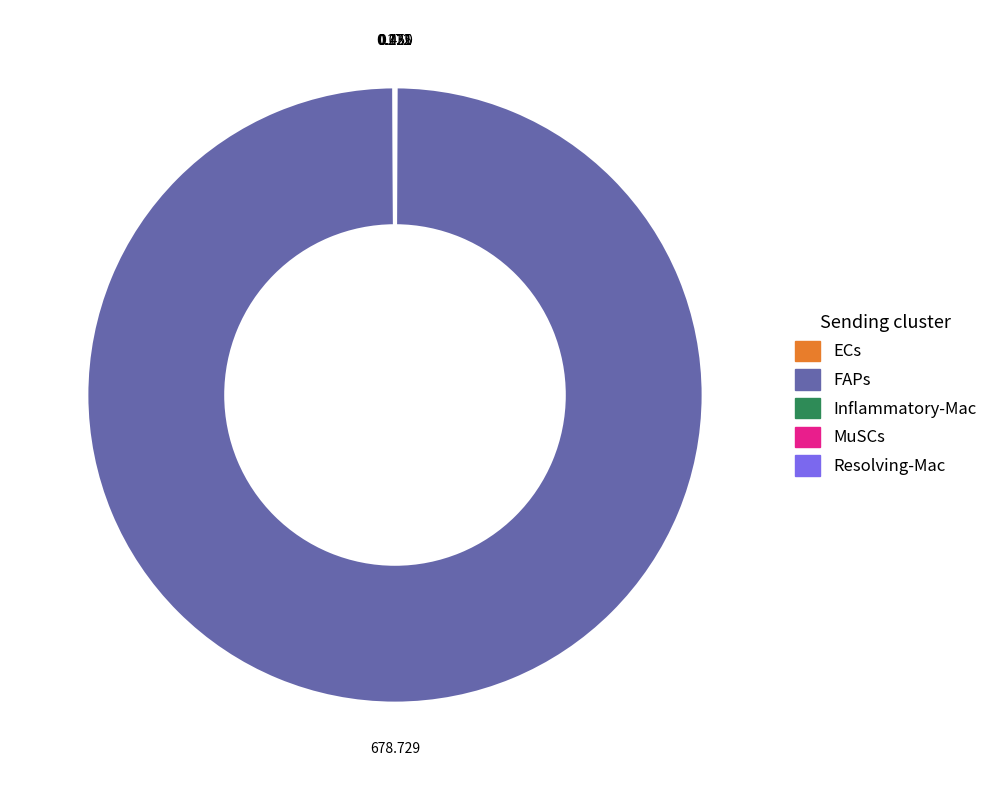

Is there any slice that represents more than half of the pie?

Yes